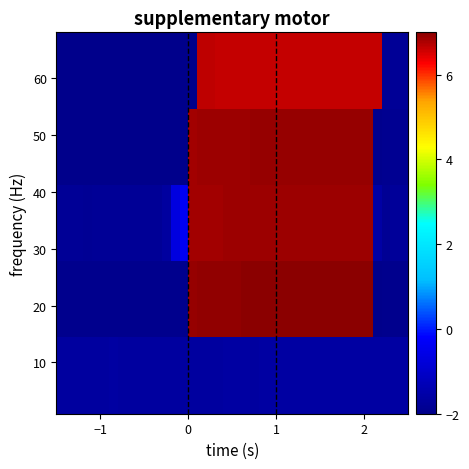

At how many categories does at least one series exceed 6?

22